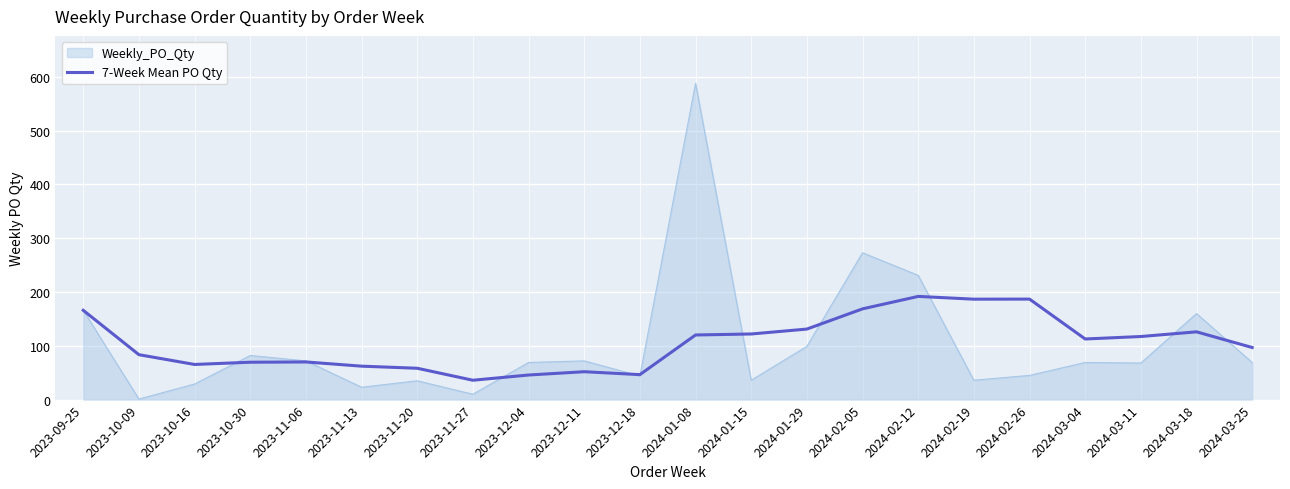

True or false: Weekly_PO_Qty has a value of 225.4 at 2024-03-18.

False